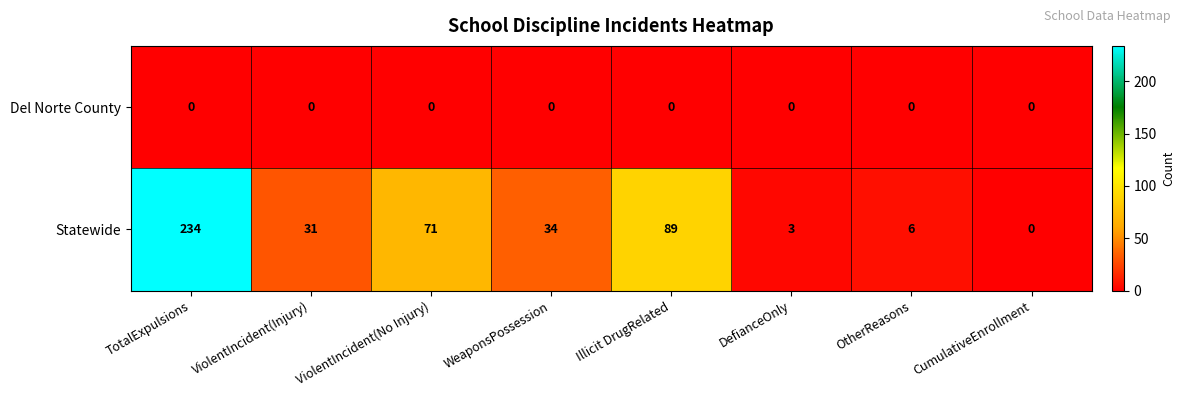

Which label corresponds to the largest value in the chart?

TotalExpulsions